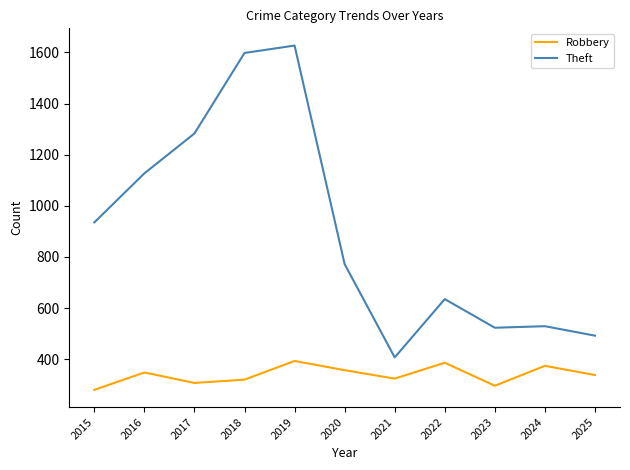

What is the minimum value for Theft?

407